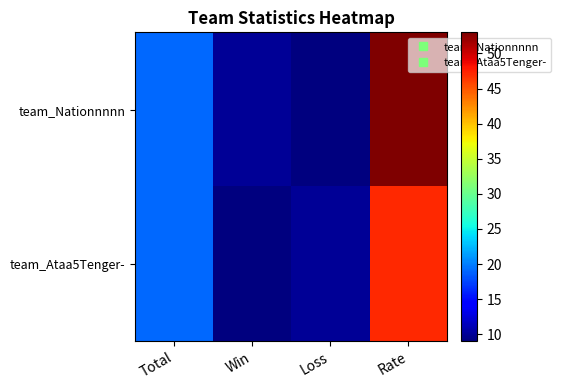

Which series has the largest range (max minus min)?

team_Nationnnnn